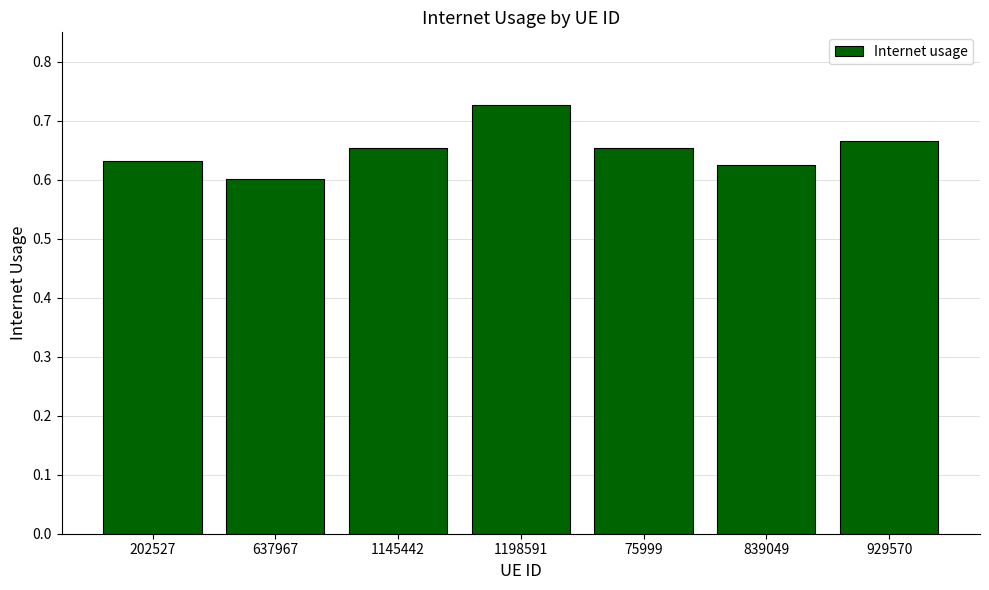

Which has a higher value, 202527 or 75999?

75999